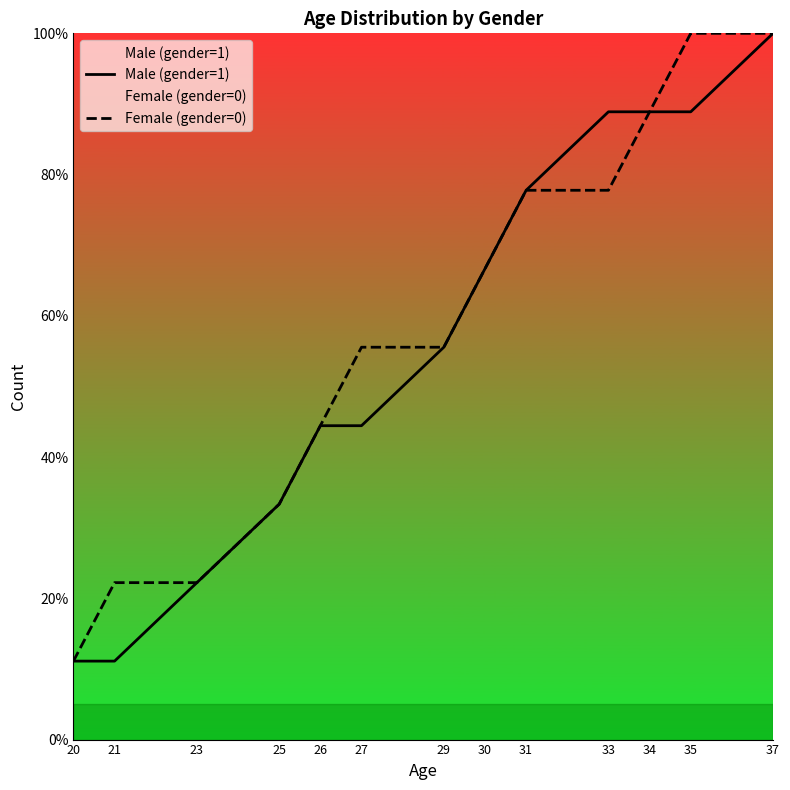

Rank the series by their average value, from highest to lowest.

Female (gender=0), Male (gender=1)